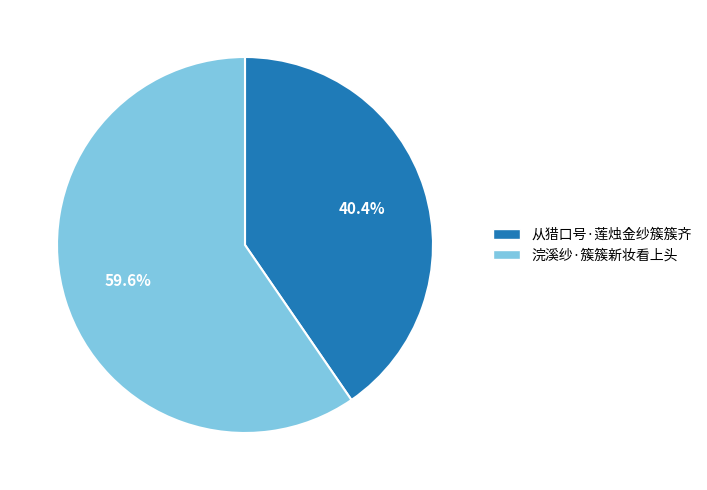

What is the ratio of the value at 从猎口号·莲烛金纱簇簇齐 to the value at 浣溪纱·簇簇新妆看上头?

0.7